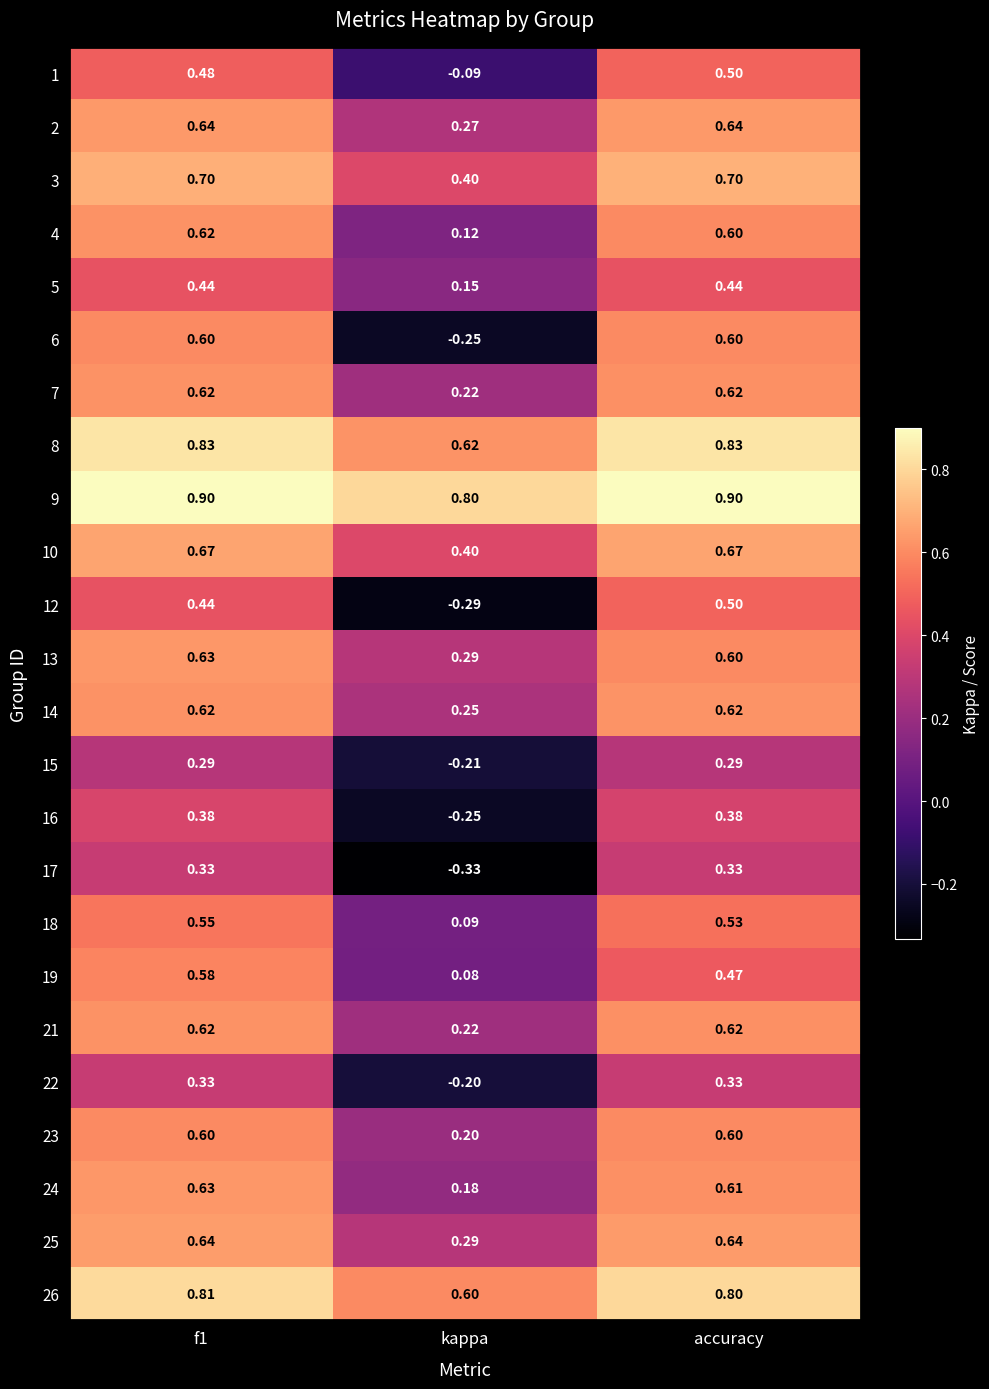

At which label is 8 closest to 0?

kappa